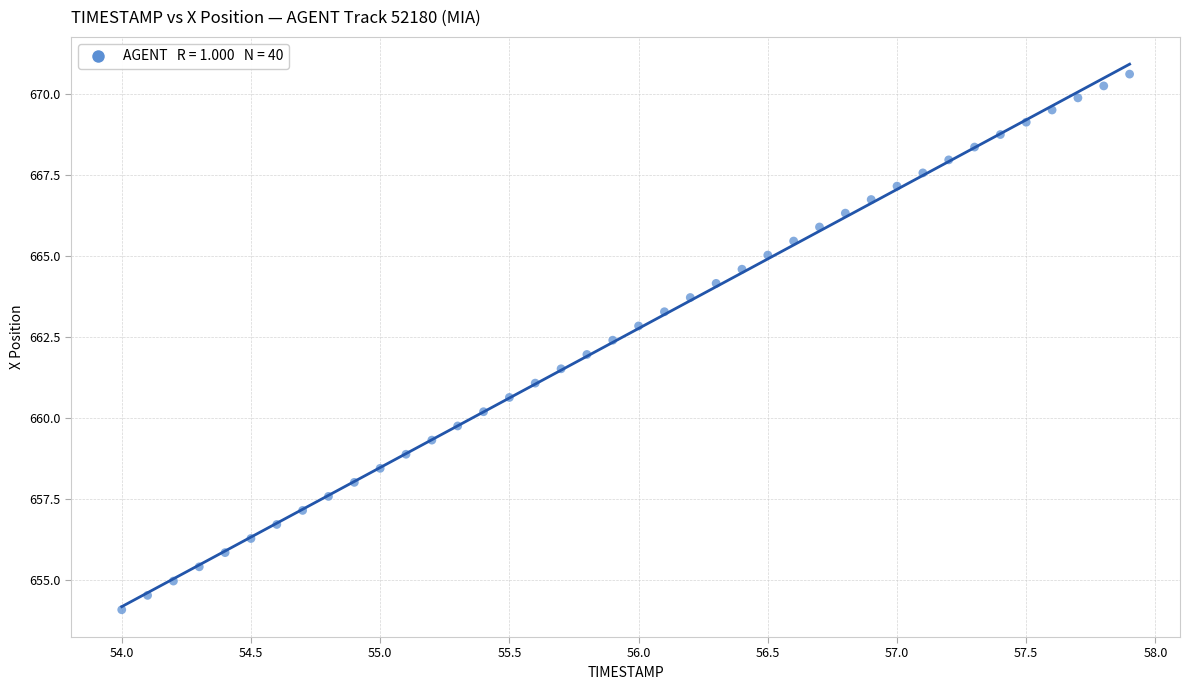

What is the range of X values (max minus min)?

3.9